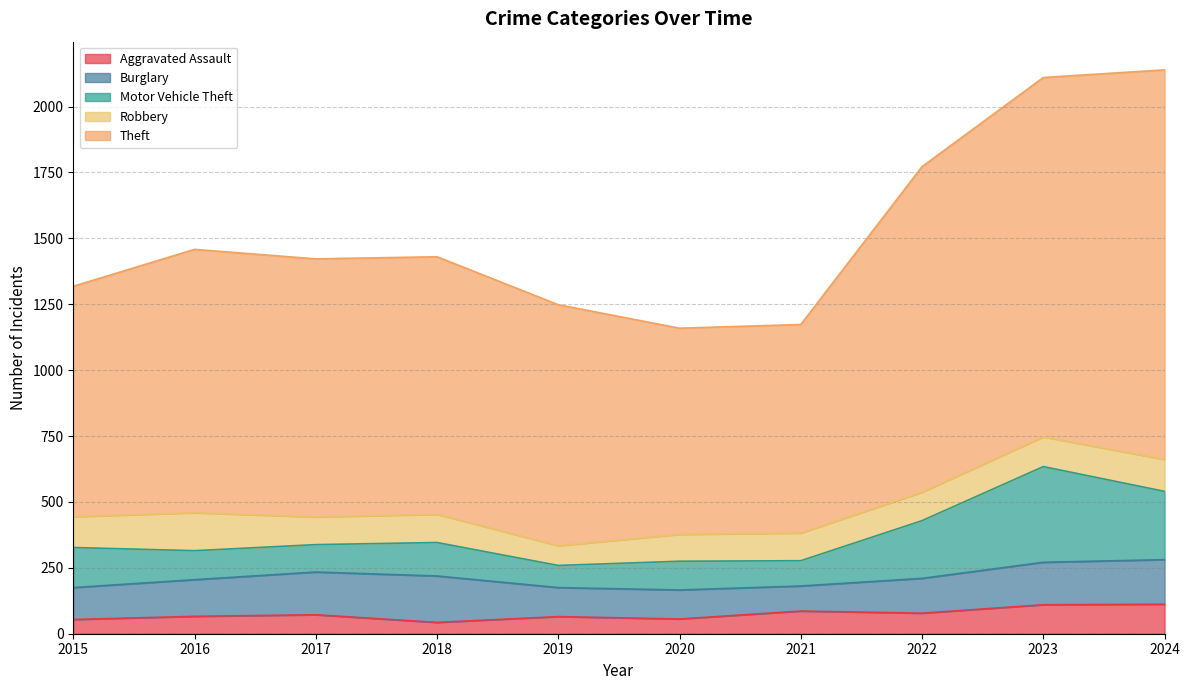

True or false: Aggravated Assault has a value of 12 at 2015.

False